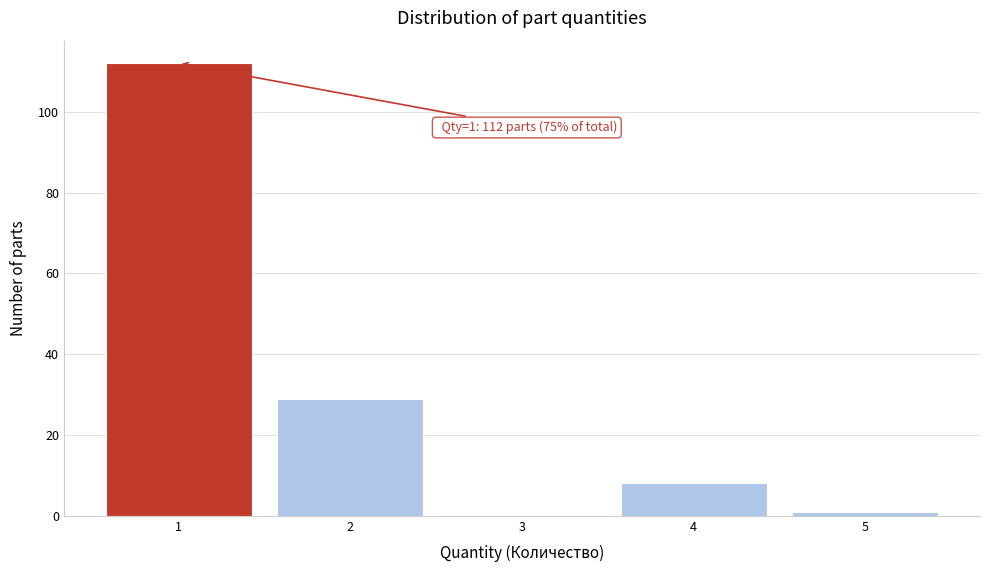

Reading left to right, transcribe all the data shown in this chart.

1=112	2=29	3=0	4=8	5=1